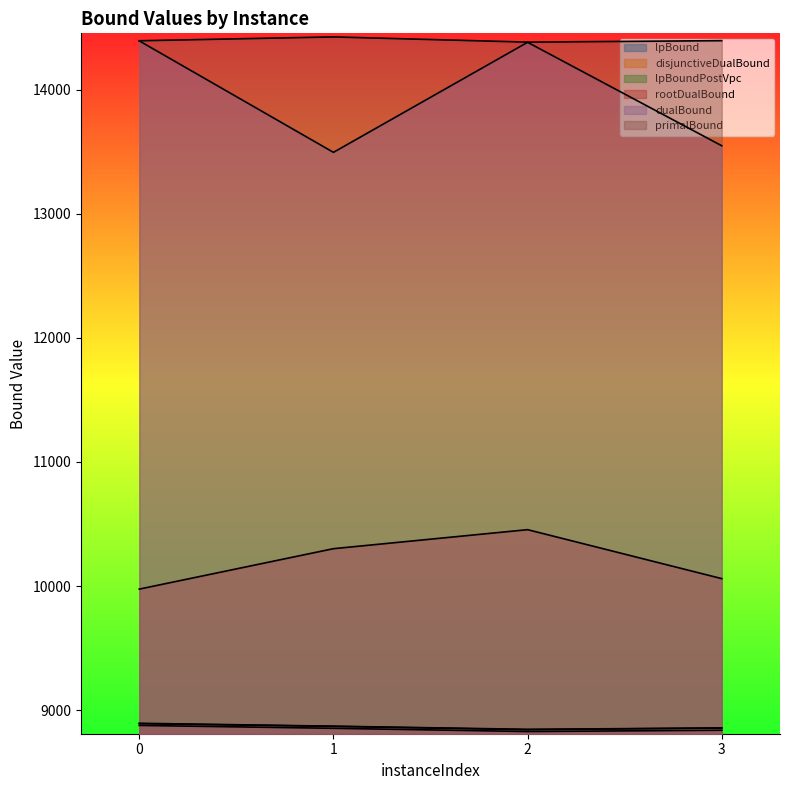

Reading left to right, extract all data points from this chart.

lpBound: 0=8877.0	1=8853.9	2=8827.8	3=8838.2
disjunctiveDualBound: 0=8894.3	1=8870.9	2=8845.6	3=8856.4
lpBoundPostVpc: 0=8891.0	1=8869.5	2=8842.3	3=8856.4
rootDualBound: 0=9975.3	1=10301.0	2=10454.2	3=10059.7
dualBound: 0=14392.0	1=13494.0	2=14380.6	3=13547.0
primalBound: 0=14393.0	1=14424.0	2=14382.0	3=14394.0